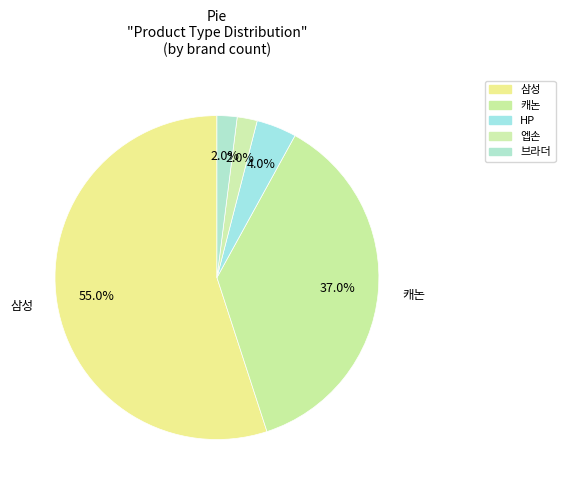

Combined, what portion of the pie is 삼성 and 캐논?

92.0%